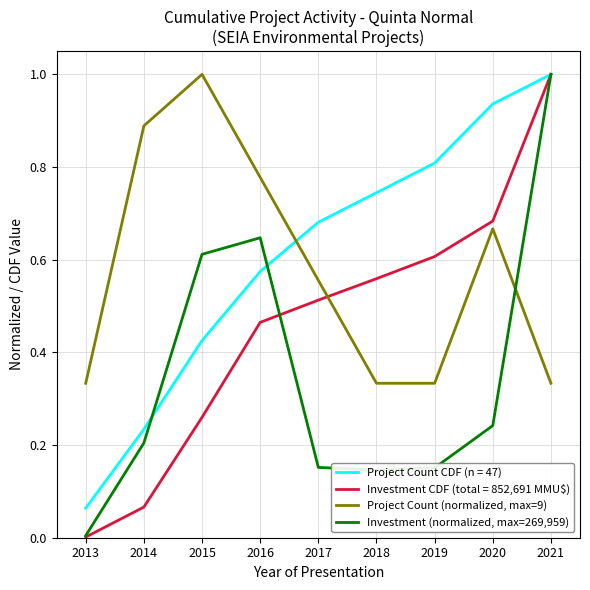

List the labels in order of Investment CDF (total = 852,691 MMU$) value, largest first.

2021, 2020, 2019, 2018, 2017, 2016, 2015, 2014, 2013